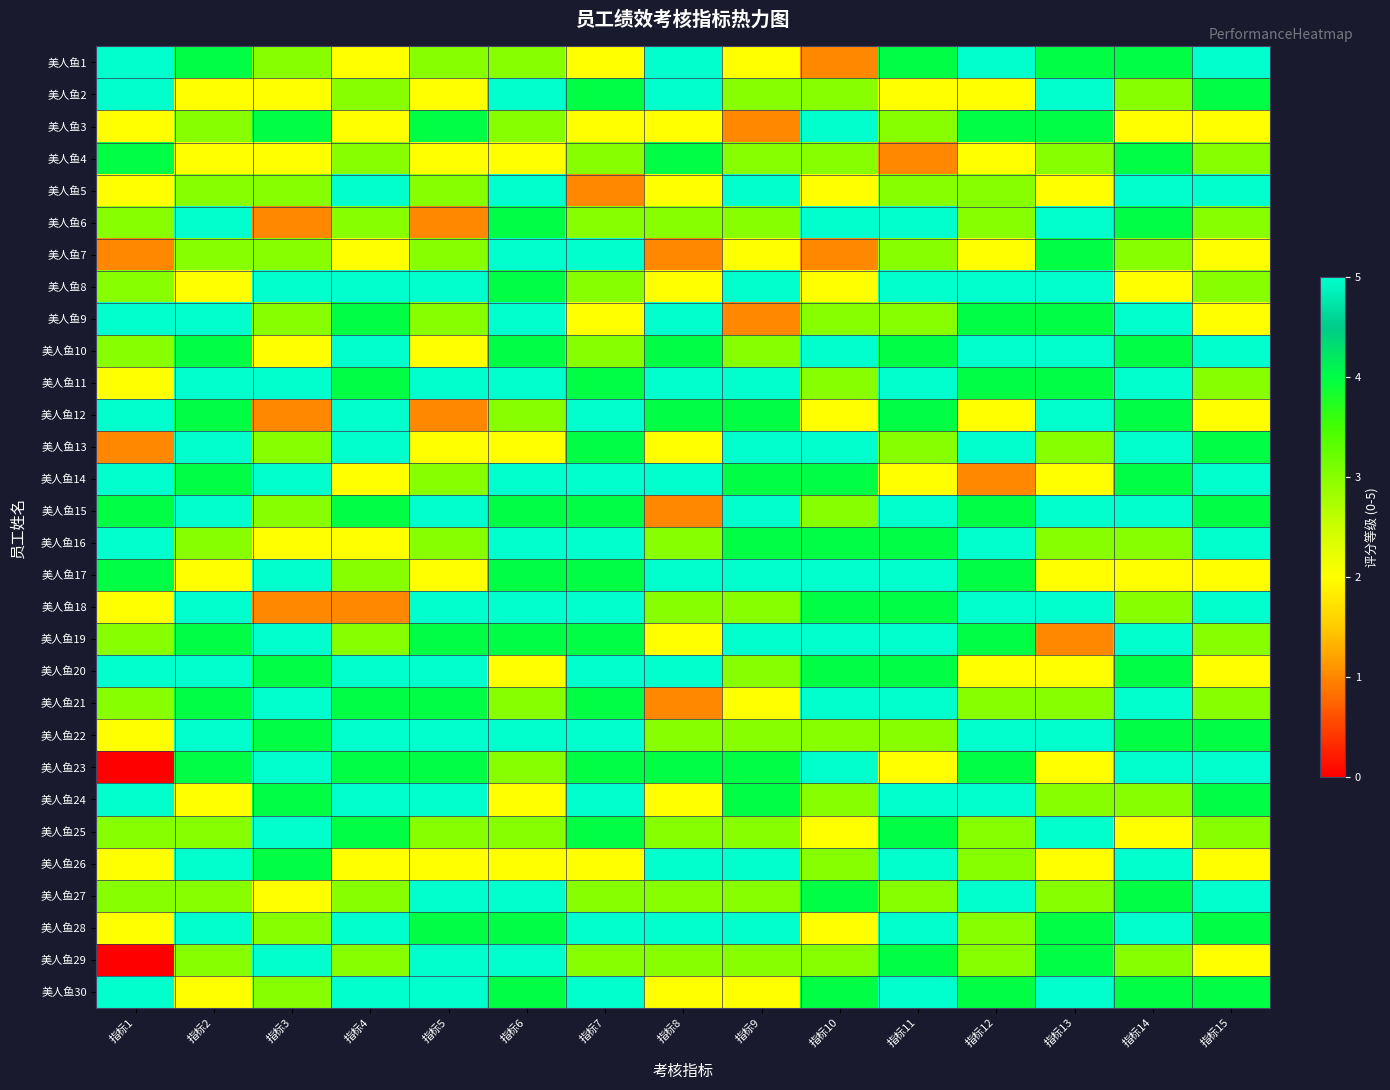

Which series changed the most between 指标6 and 指标13?

美人鱼5